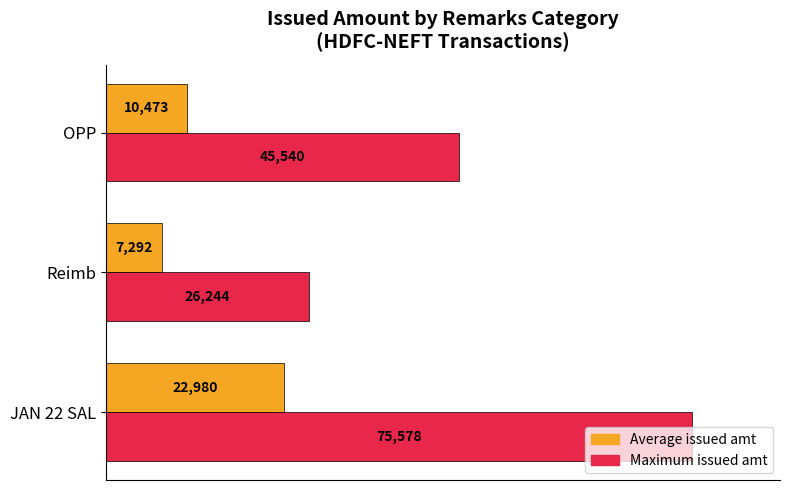

What are all the series names shown in the legend?

Average issued amt, Maximum issued amt